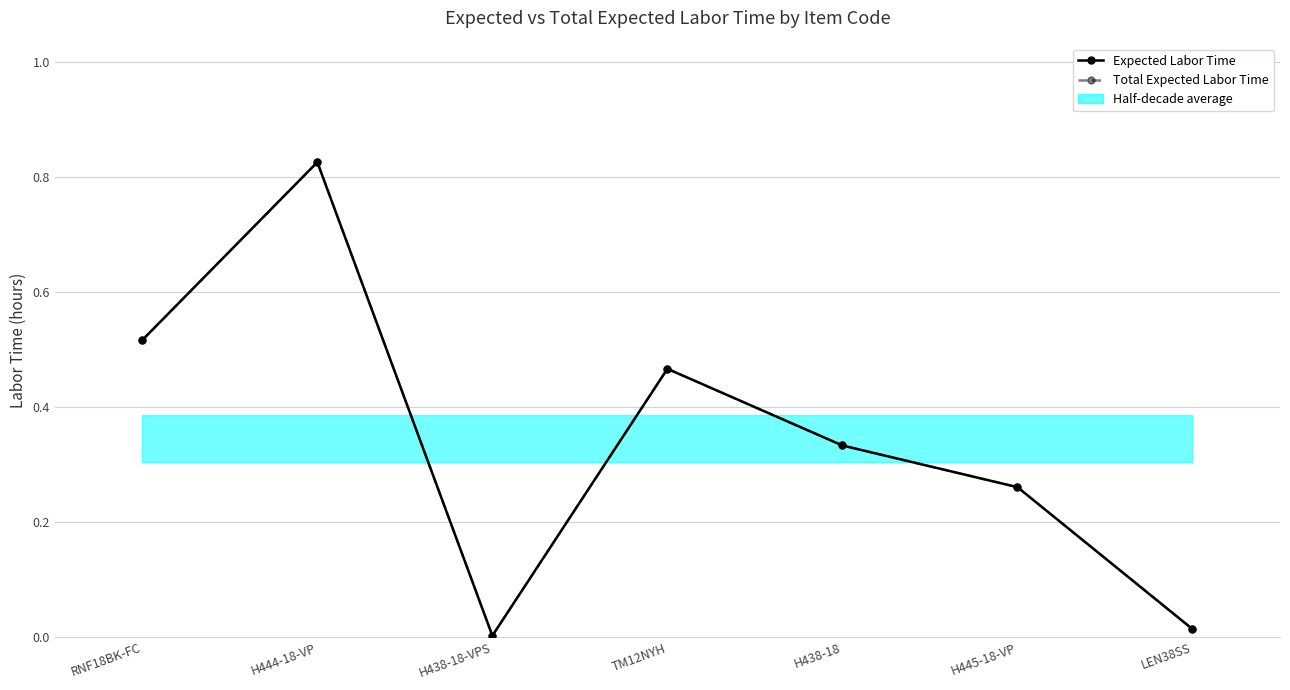

Which series has the largest range (max minus min)?

Expected Labor Time